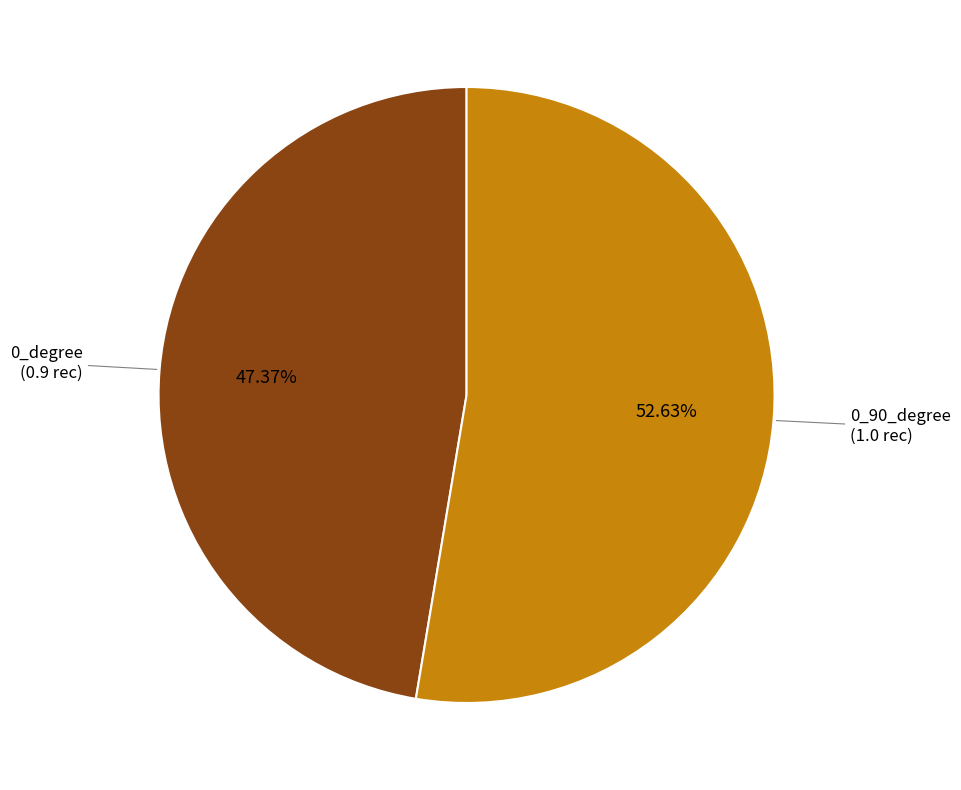

Is there a majority slice in this chart?

Yes